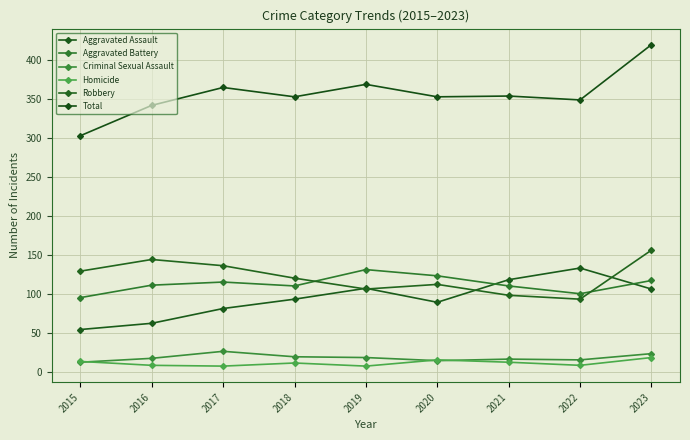

How many categories are shown in the chart?

9